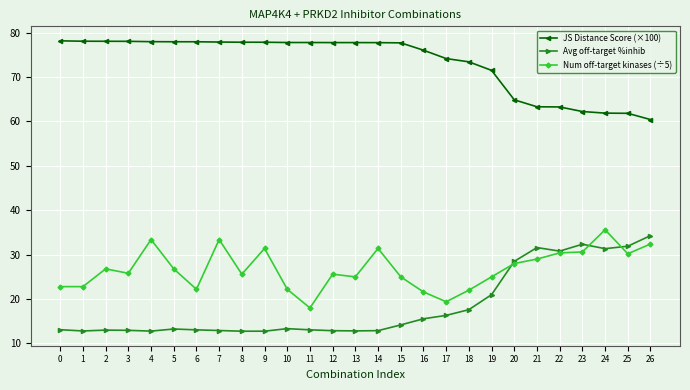

What is the smallest value displayed?

12.8